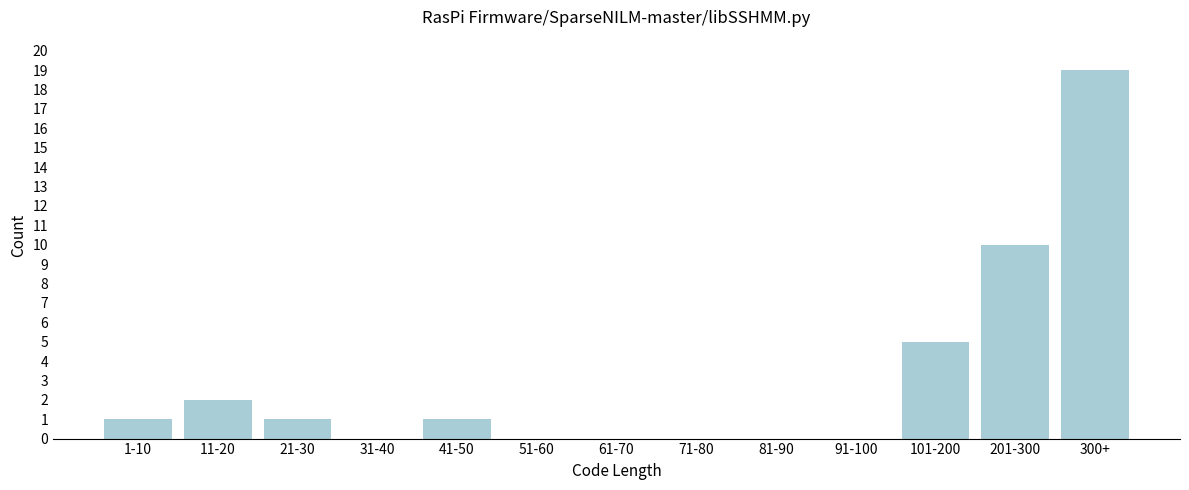

Reading left to right, list all the values displayed in this chart.

1-10=1	11-20=2	21-30=1	31-40=0	41-50=1	51-60=0	61-70=0	71-80=0	81-90=0	91-100=0	101-200=5	201-300=10	300+=19